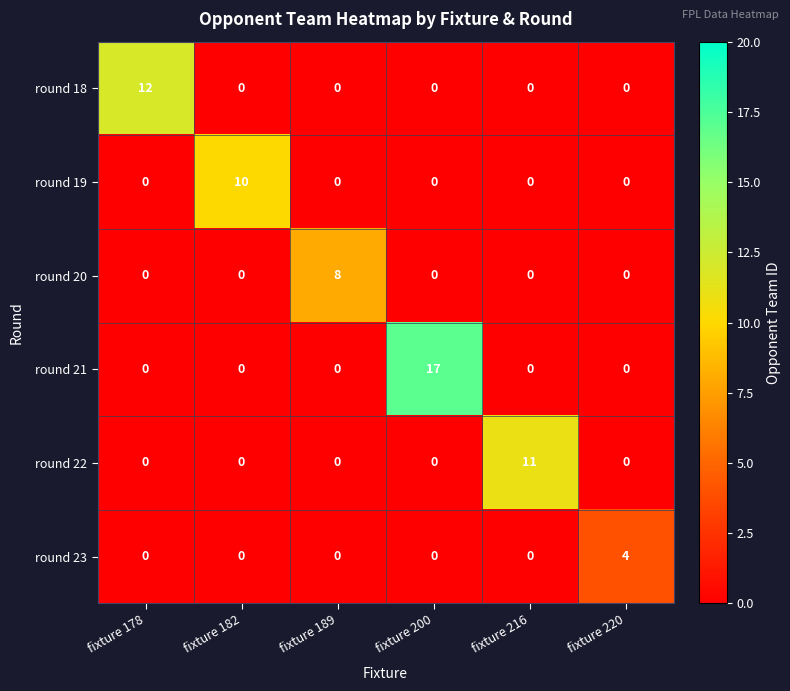

Which series has the largest range (max minus min)?

round 21